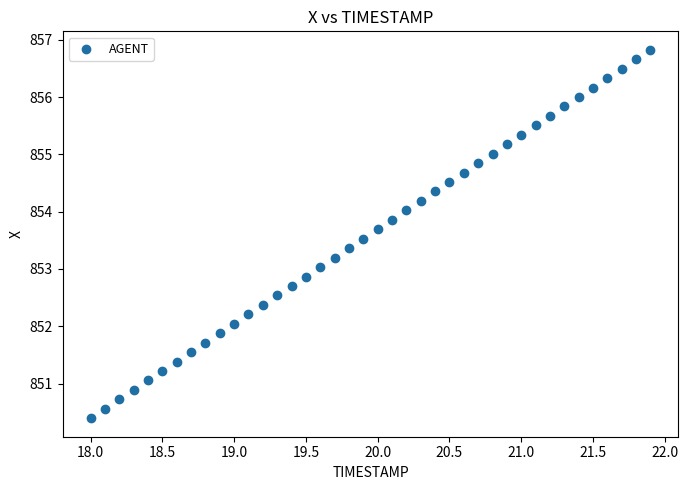

What is the range of Y values (max minus min)?

6.4